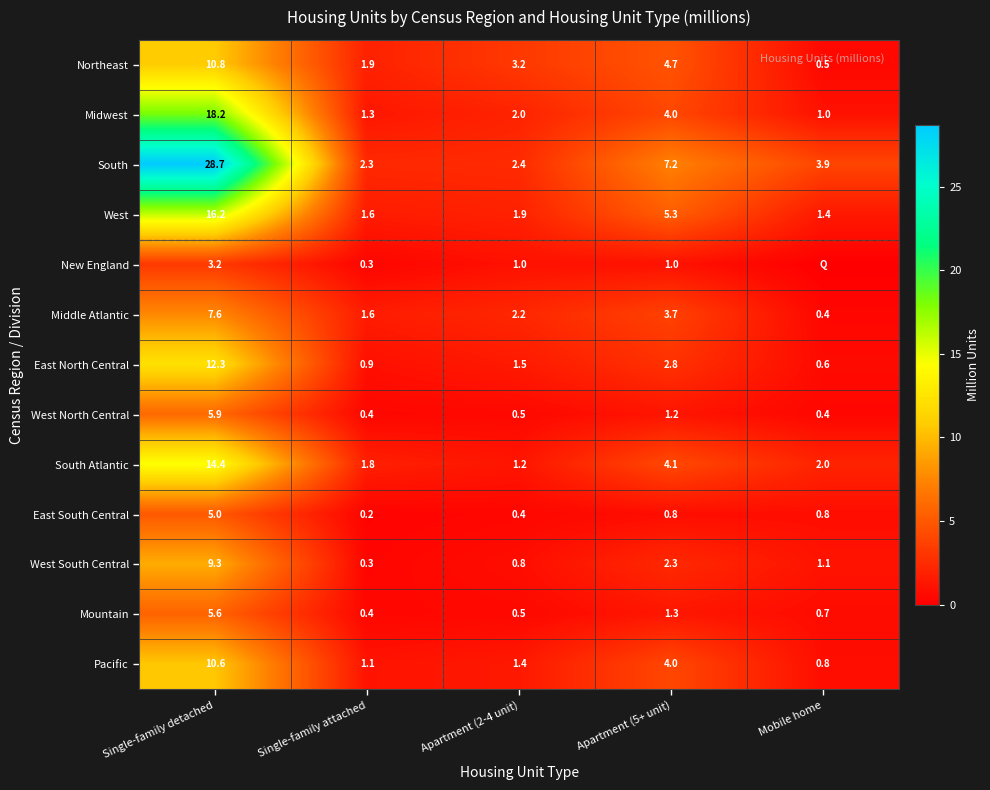

What is the approximate value of Northeast at Apartment (2-4 unit)?

3.2